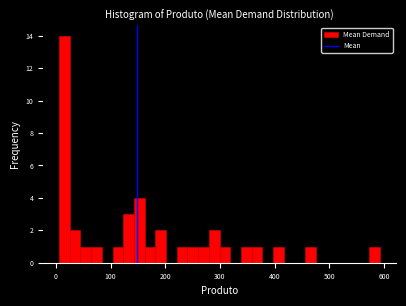

Read against the x-axis, roughly where is the centre of the tallest bar?

20